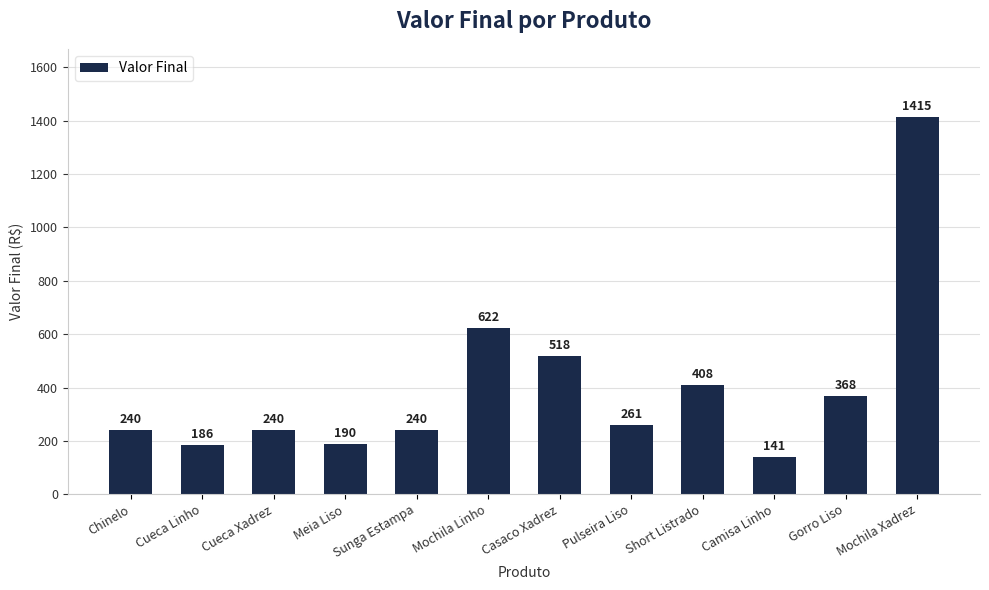

Reading left to right, transcribe all the data shown in this chart.

Chinelo=240	Cueca Linho=186	Cueca Xadrez=240	Meia Liso=190	Sunga Estampa=240	Mochila Linho=622	Casaco Xadrez=518	Pulseira Liso=261	Short Listrado=408	Camisa Linho=141	Gorro Liso=368	Mochila Xadrez=1415